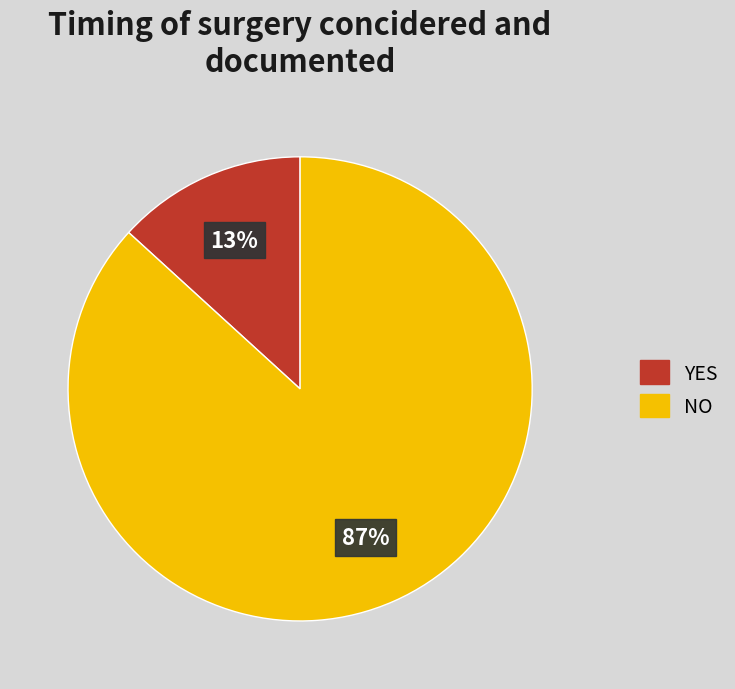

To the nearest percent, what is the average slice percentage?

50%